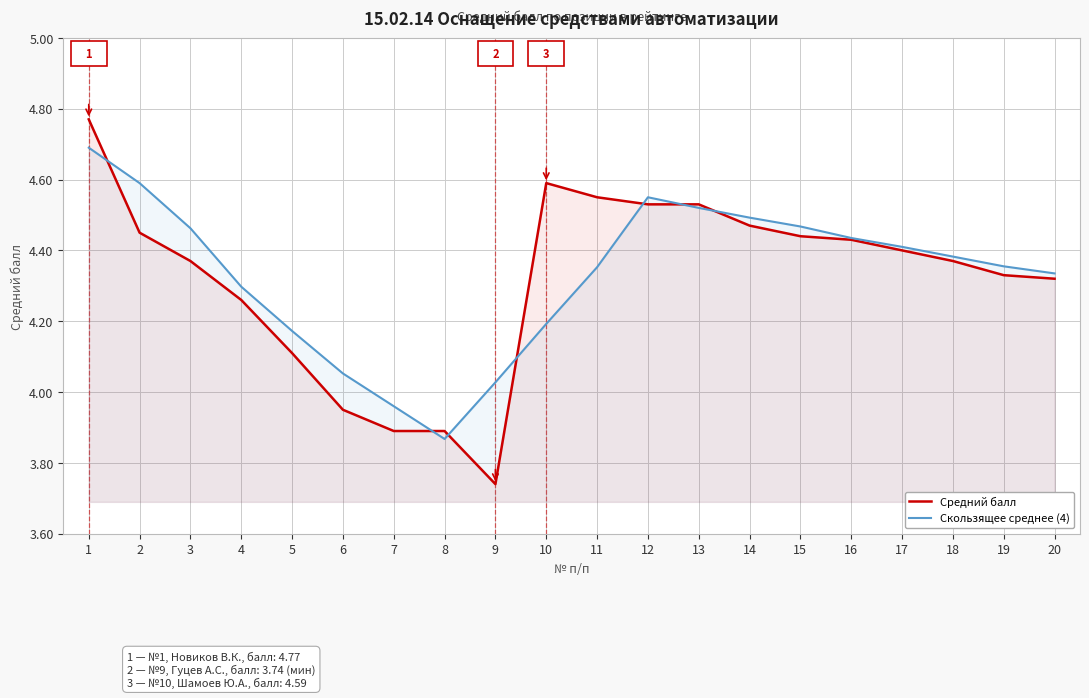

Does the chart display data point markers on the line(s)?

No